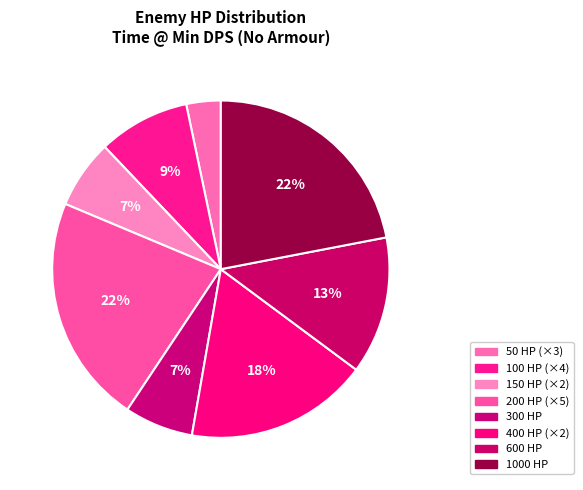

What is the smallest slice in the pie chart?

50 HP